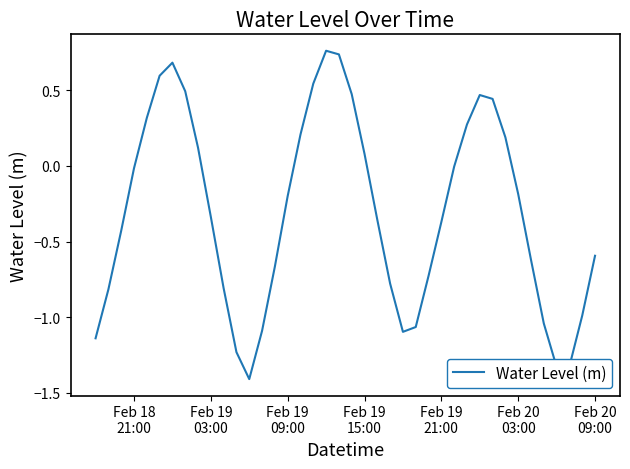

What is the smallest value displayed?

-1.4